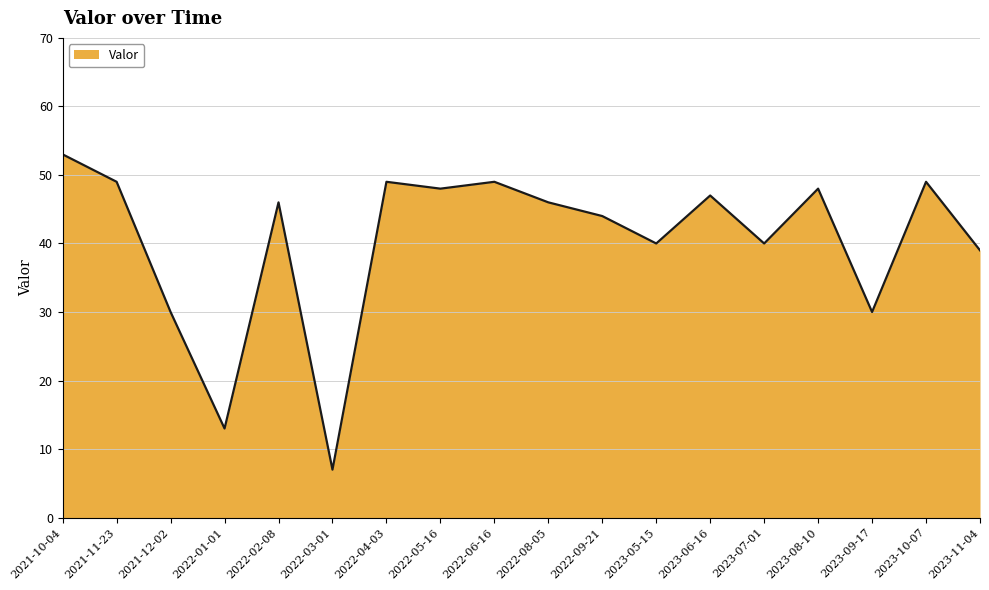

What position from the left is 2021-12-02?

3